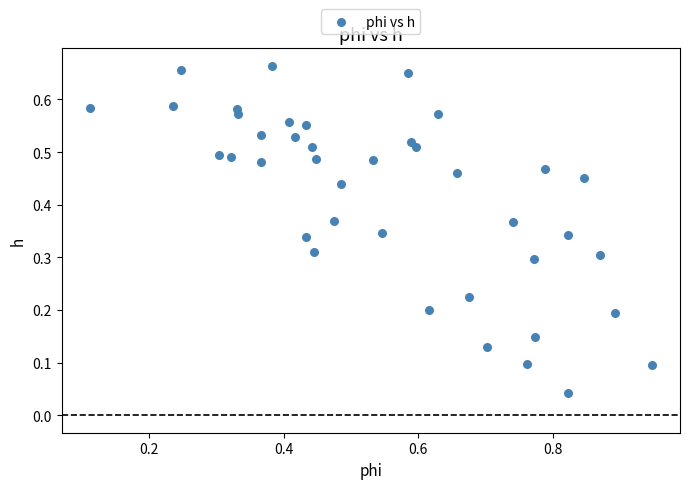

What is the range of X values (max minus min)?

0.8